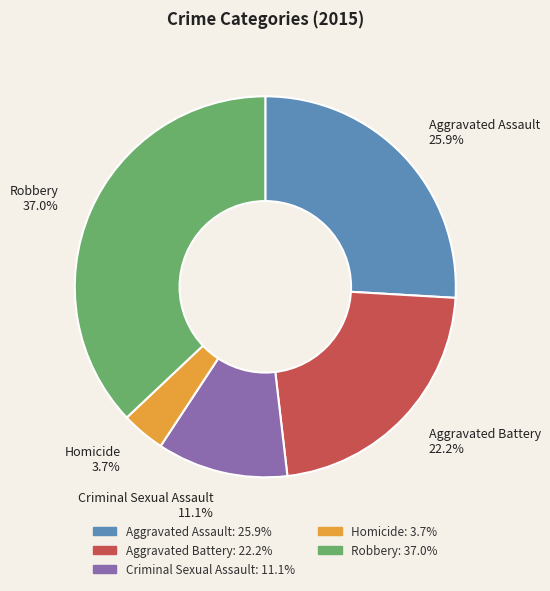

The Criminal Sexual Assault slice represents 11% of the pie. True or false?

True